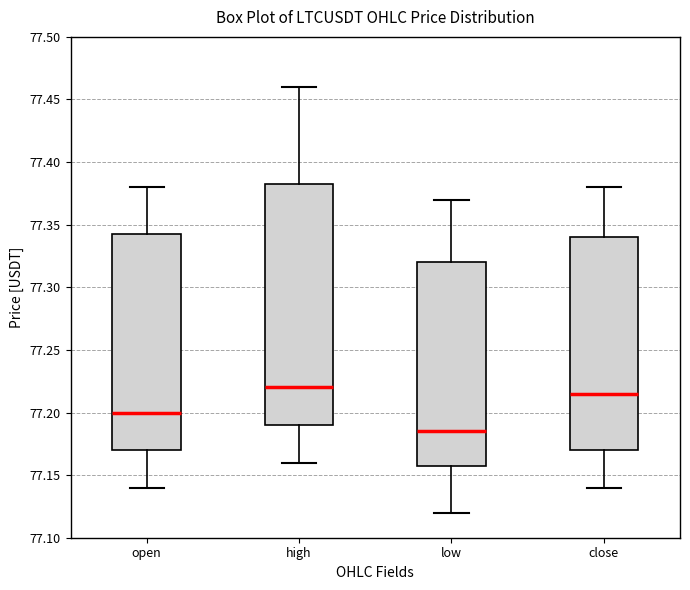

Reading left to right, read every box against the y-axis: the position of its median line, the range the box covers, and the ends of its whiskers. The values are not printed on the chart, so give them approximately, as read against the axis.

open: median 77.200, box 77.170 to 77.345, whiskers 77.140 to 77.380
high: median 77.220, box 77.190 to 77.385, whiskers 77.160 to 77.460
low: median 77.185, box 77.160 to 77.320, whiskers 77.120 to 77.370
close: median 77.215, box 77.170 to 77.340, whiskers 77.140 to 77.380